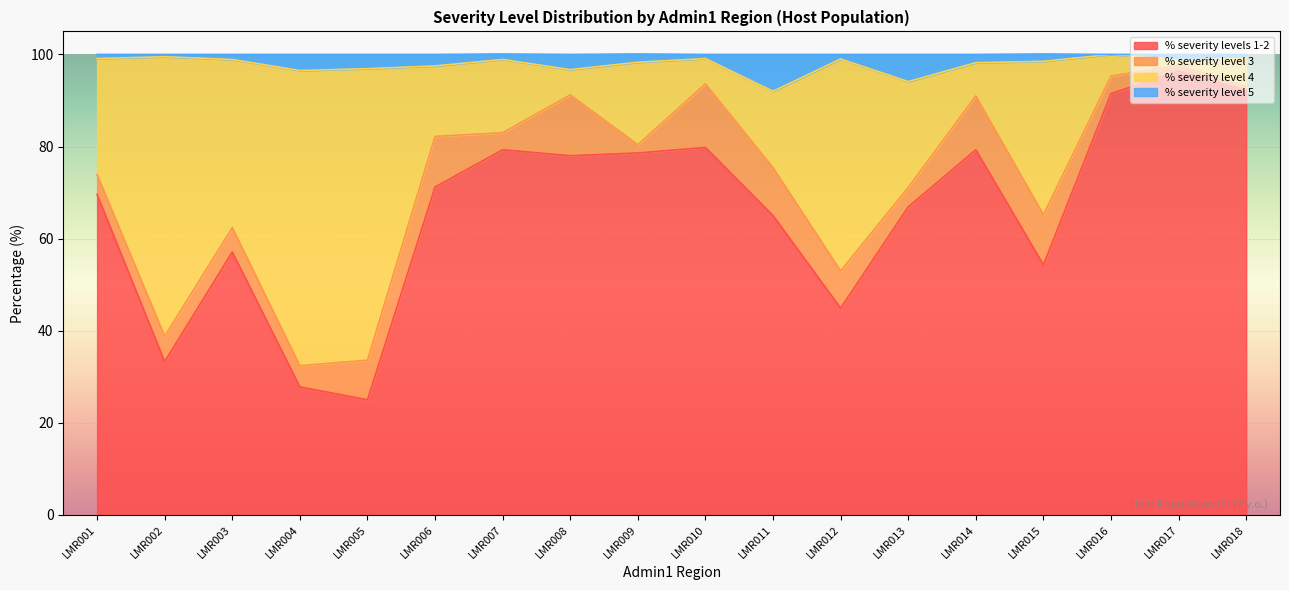

What is the value of the % severity level 5 point at the 13th from the left?

94.1